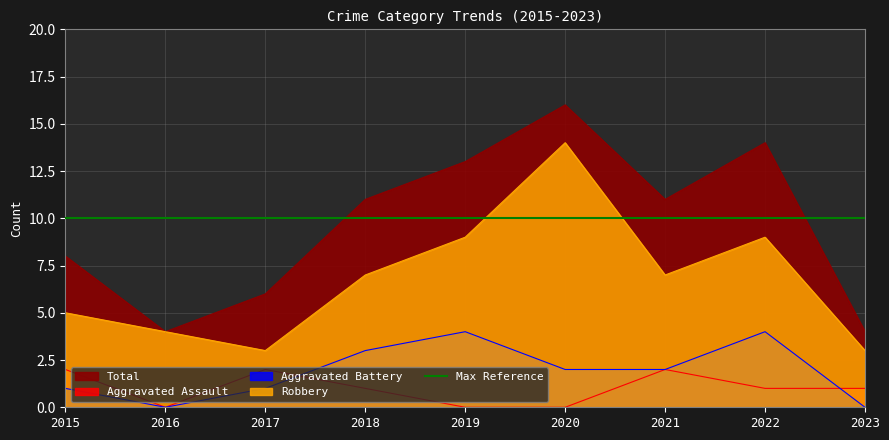

What is the value of the Aggravated Assault point at the 7th from the left?

2